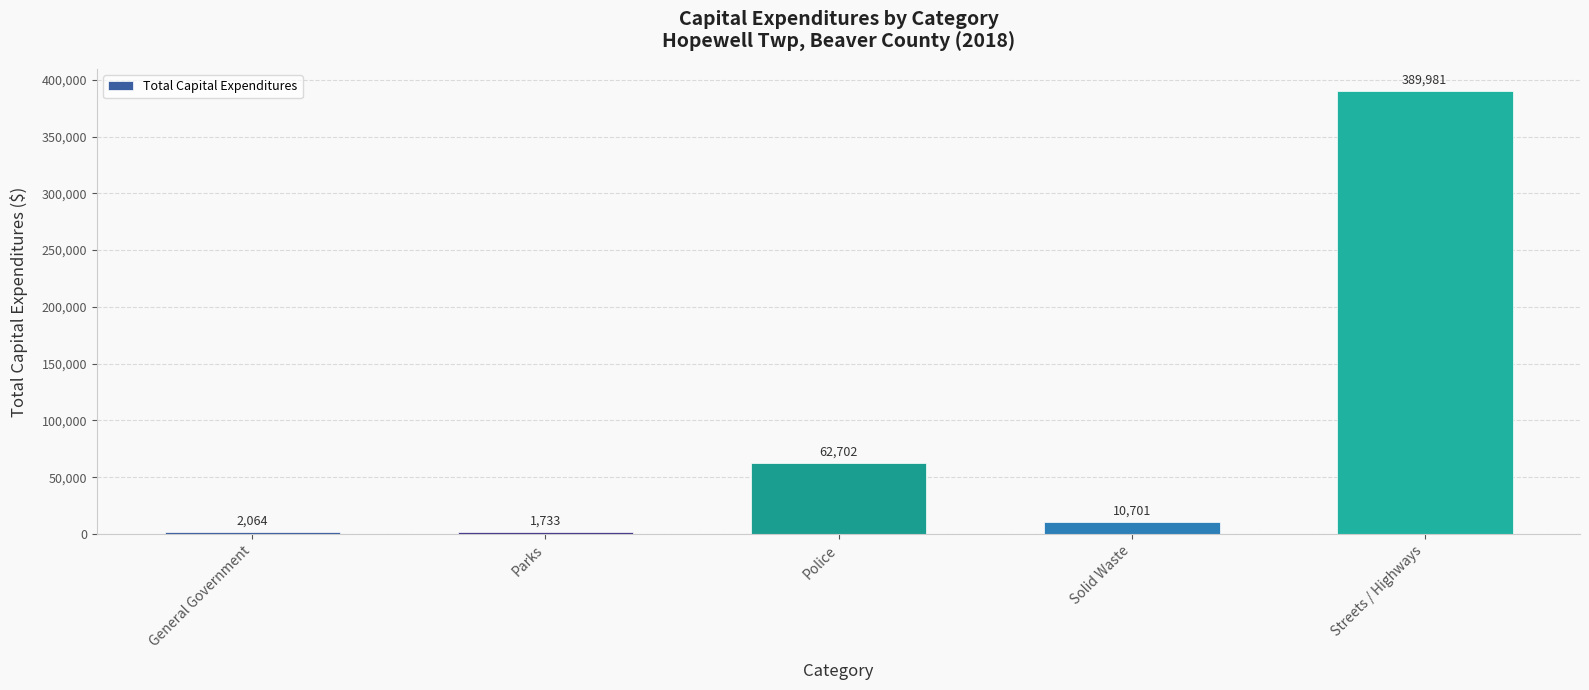

At which category does the chart reach its peak across all series?

Streets / Highways